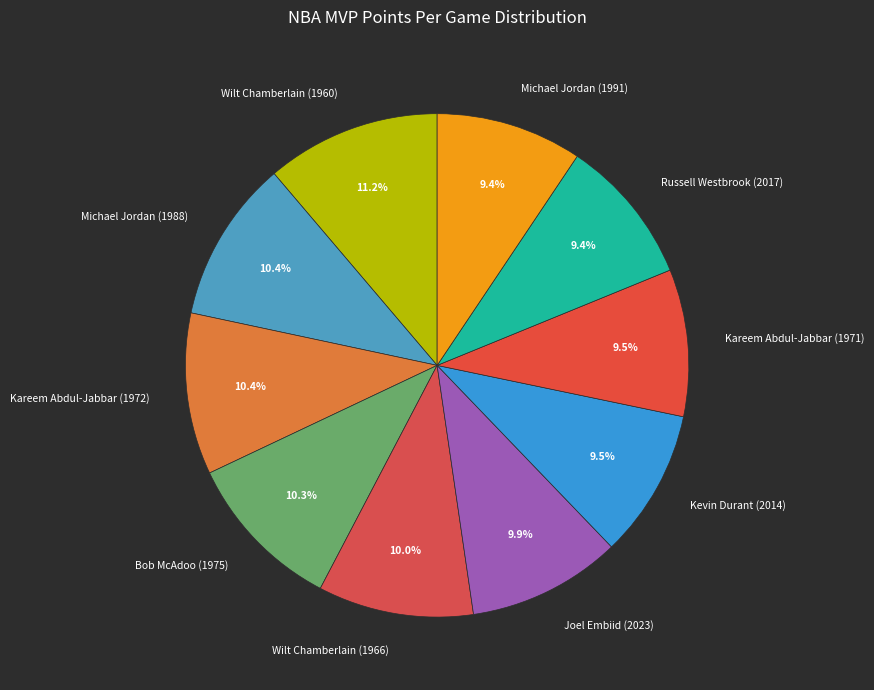

Is Wilt Chamberlain (1960) the majority of the pie?

No